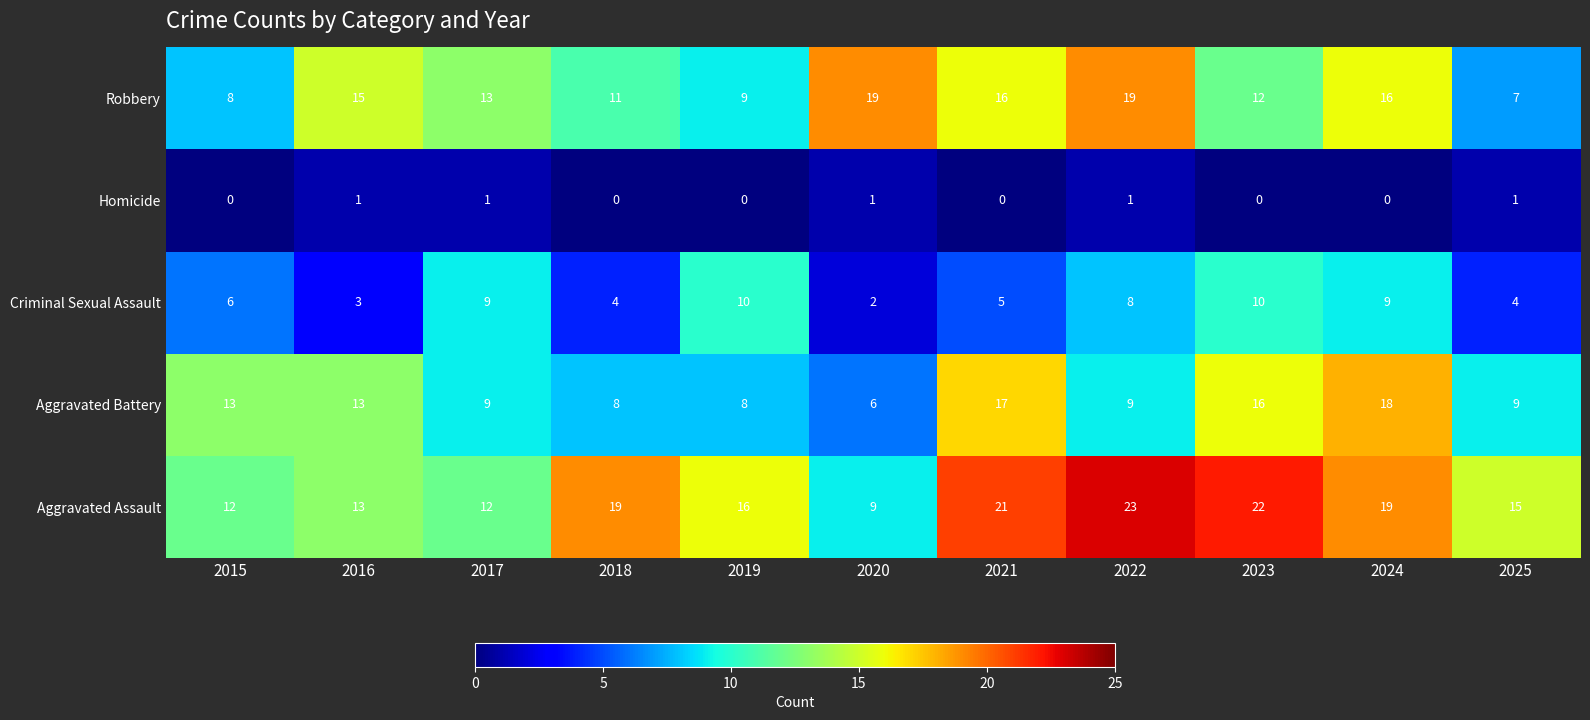

Which series has the largest total across all categories?

Aggravated Assault